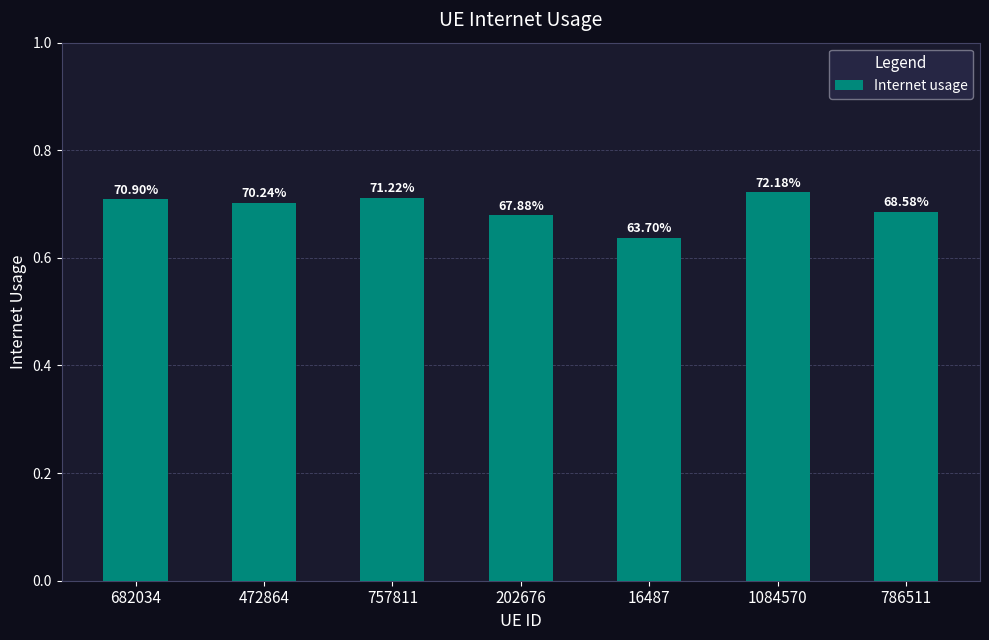

Which label corresponds to the largest value in the chart?

1084570